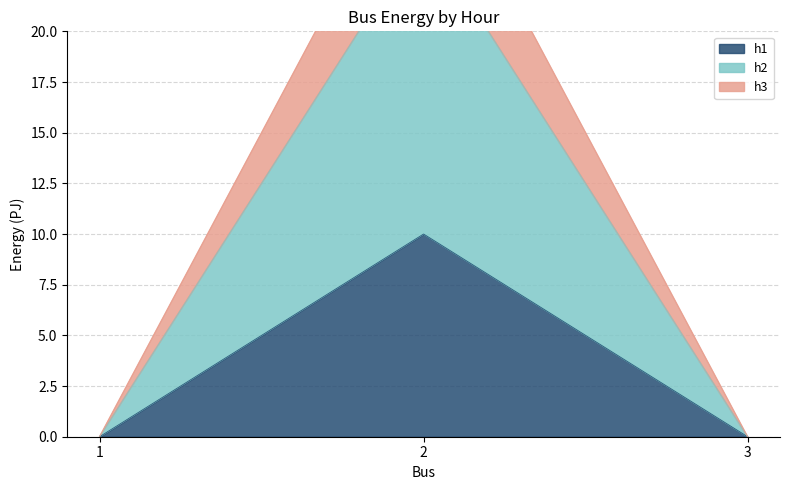

The h1 series shows 18 at 1. True or false?

False